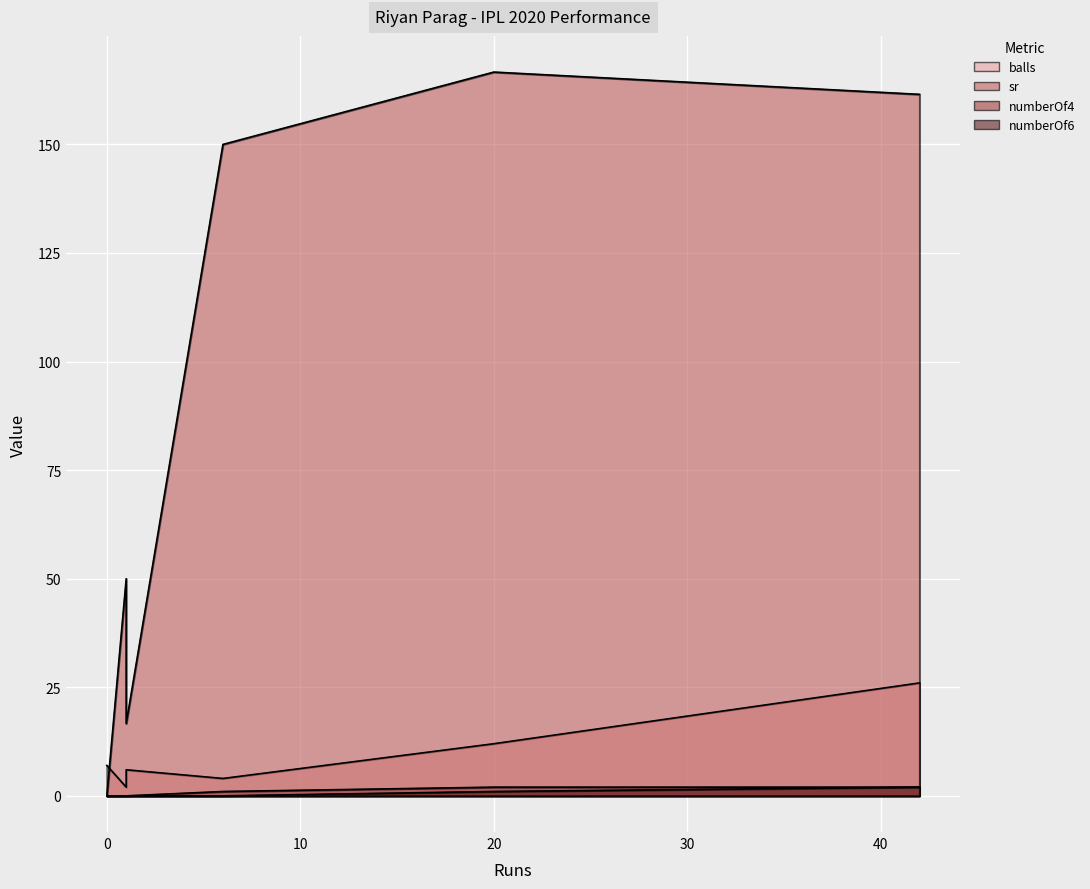

True or false: balls has more than 0 points higher than both neighbors.

True